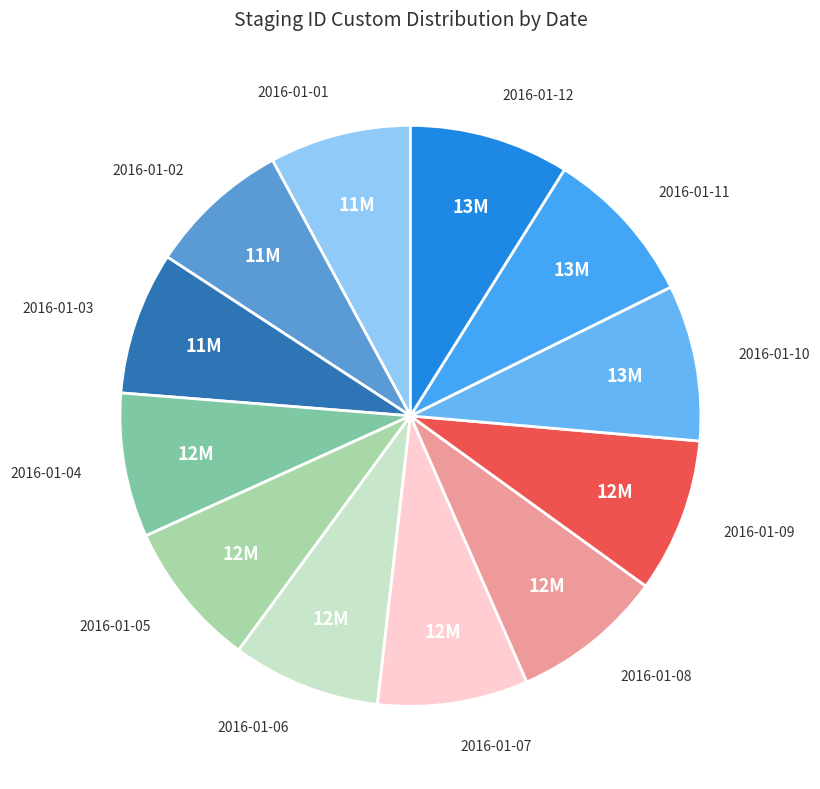

Which has a higher value, 2016-01-12 or 2016-01-03?

2016-01-12